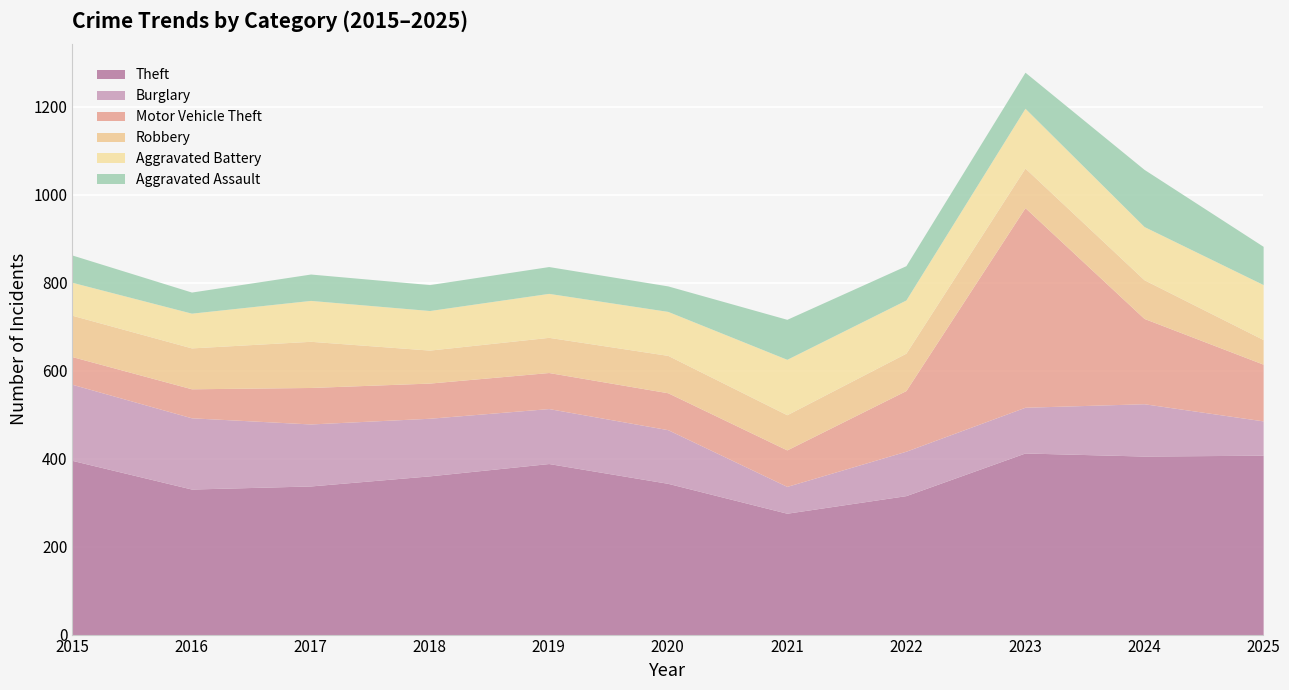

What is the value of the Aggravated Battery point at the 9th from the left?

136